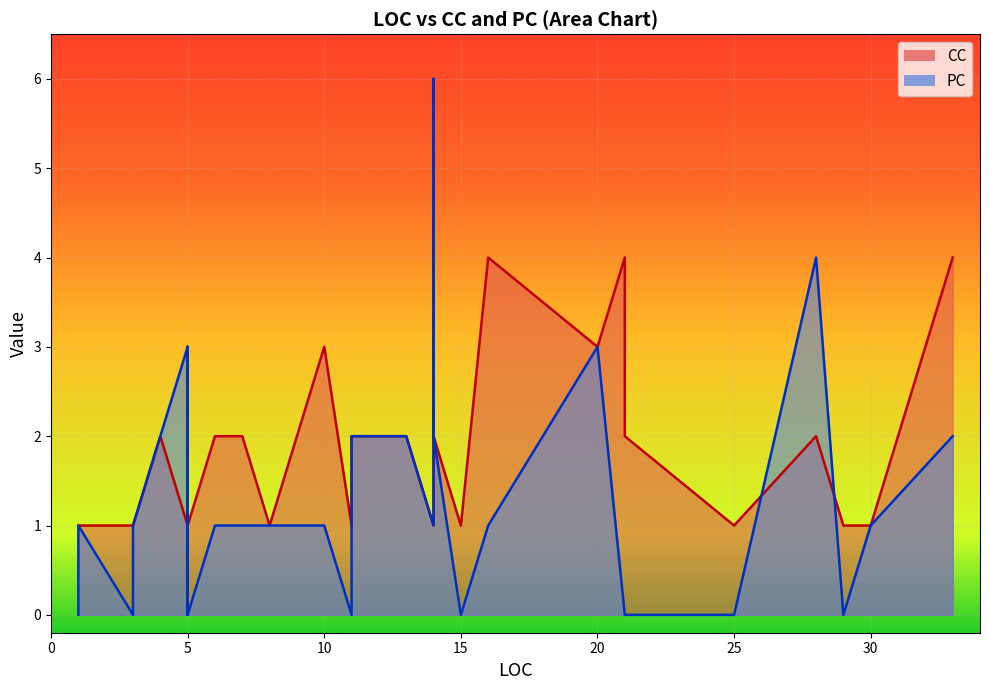

Which series changed the most between 3 and 5?

PC